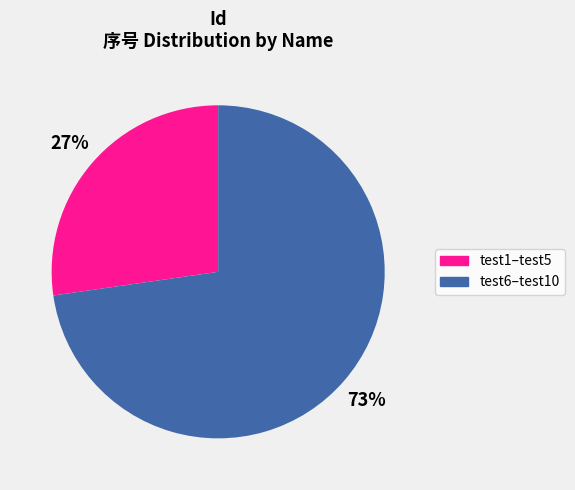

The test1–test5 slice represents 27% of the pie. True or false?

True